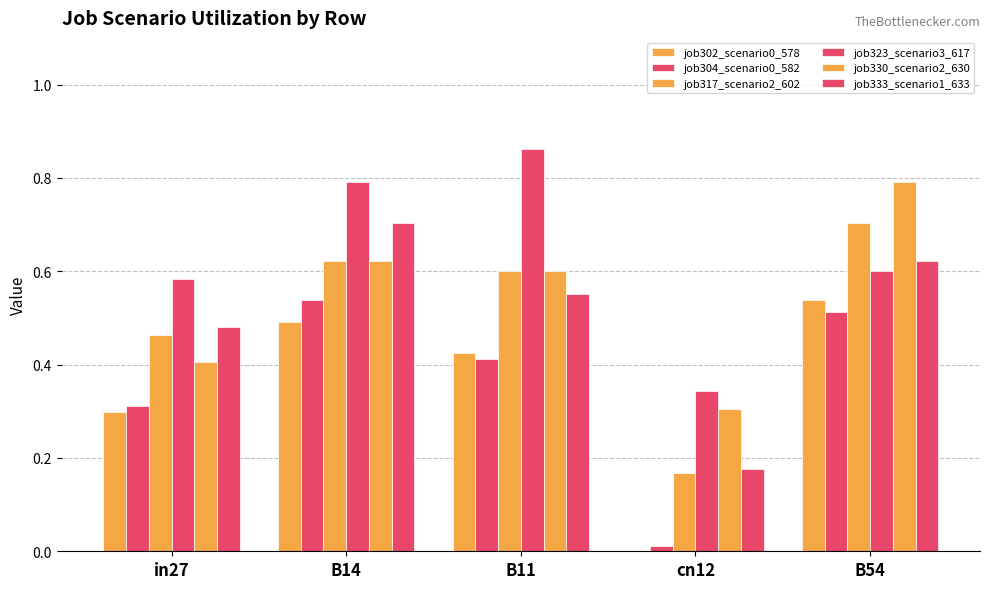

Are the bars grouped side by side (vs. stacked)?

Yes